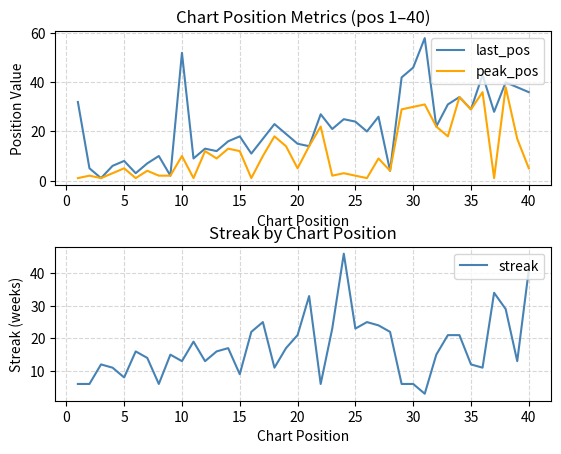

In last_pos, how many points are lower than both neighbors (excluding endpoints)?

13